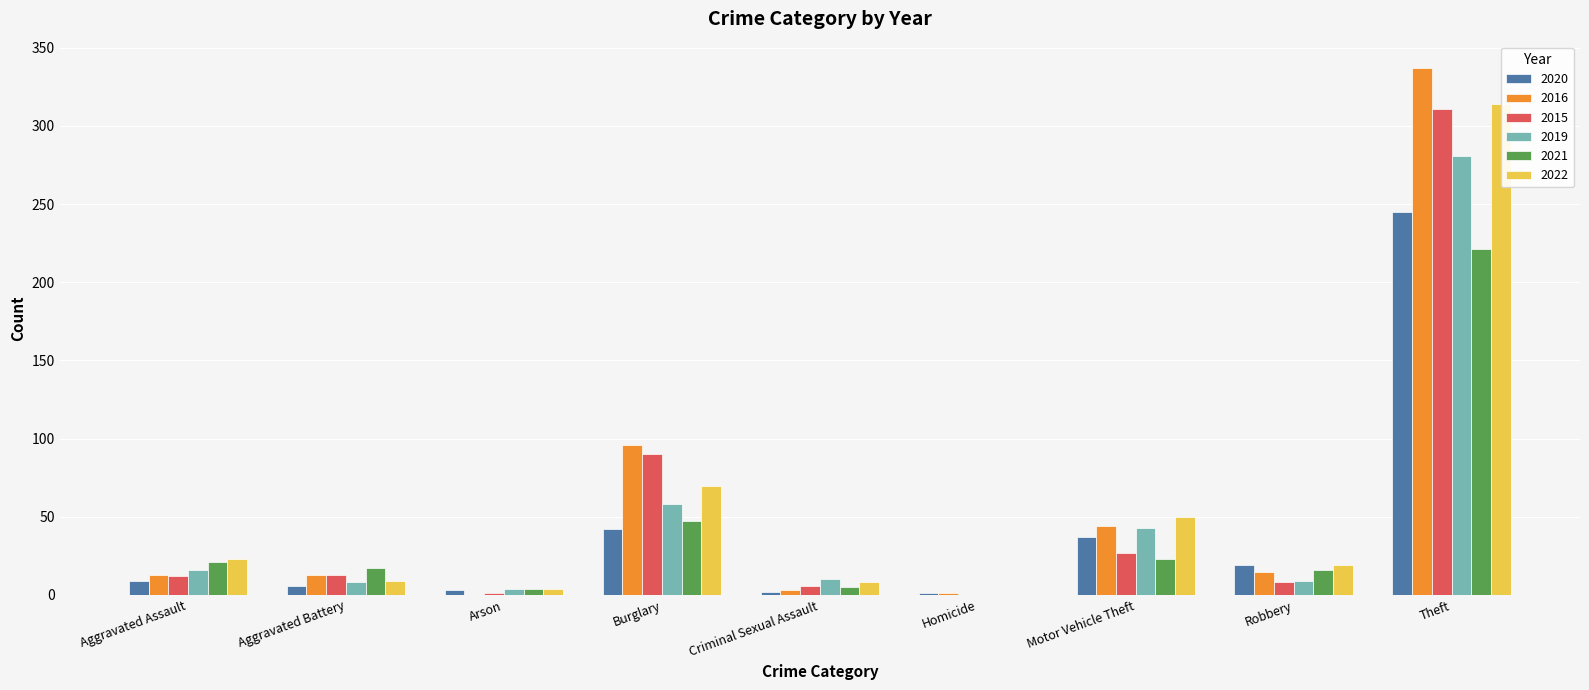

Which category has the highest value in the 2022 series?

Theft